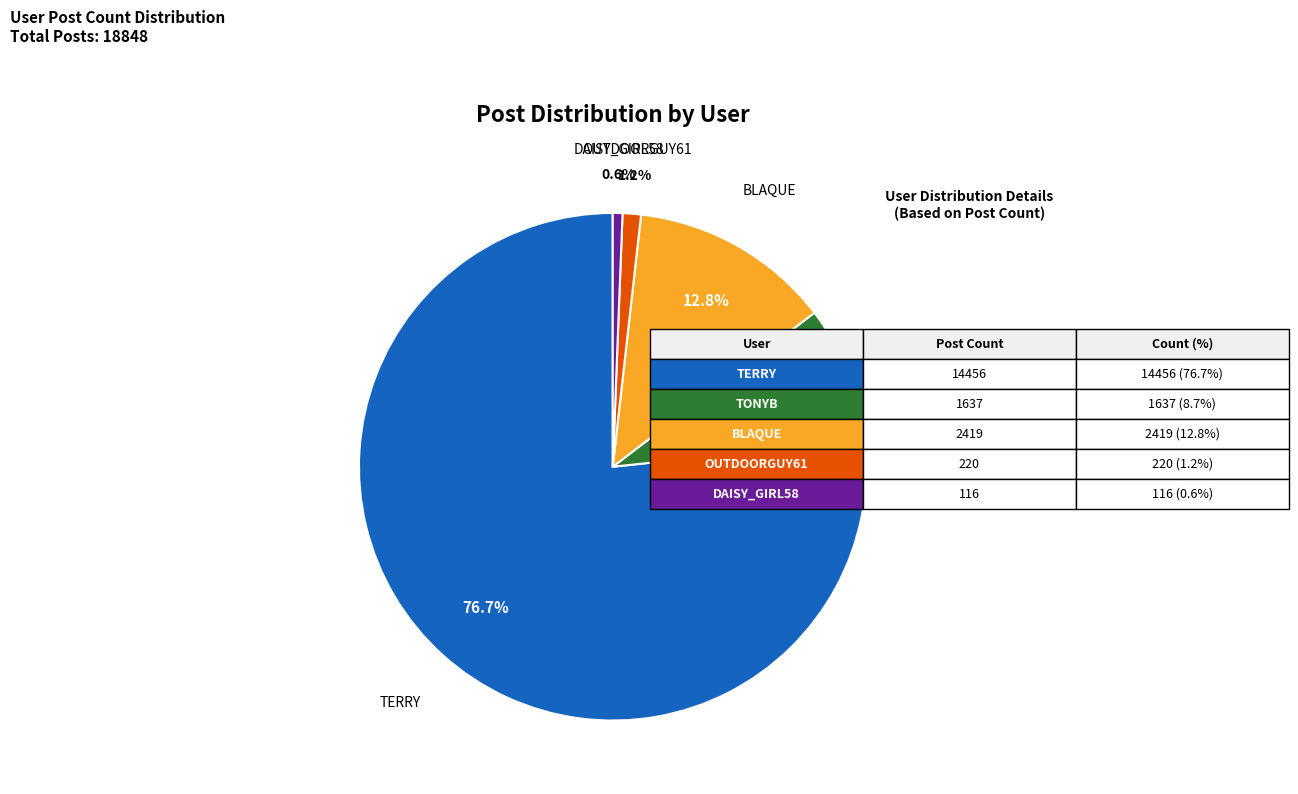

How many slices are in this pie chart?

5